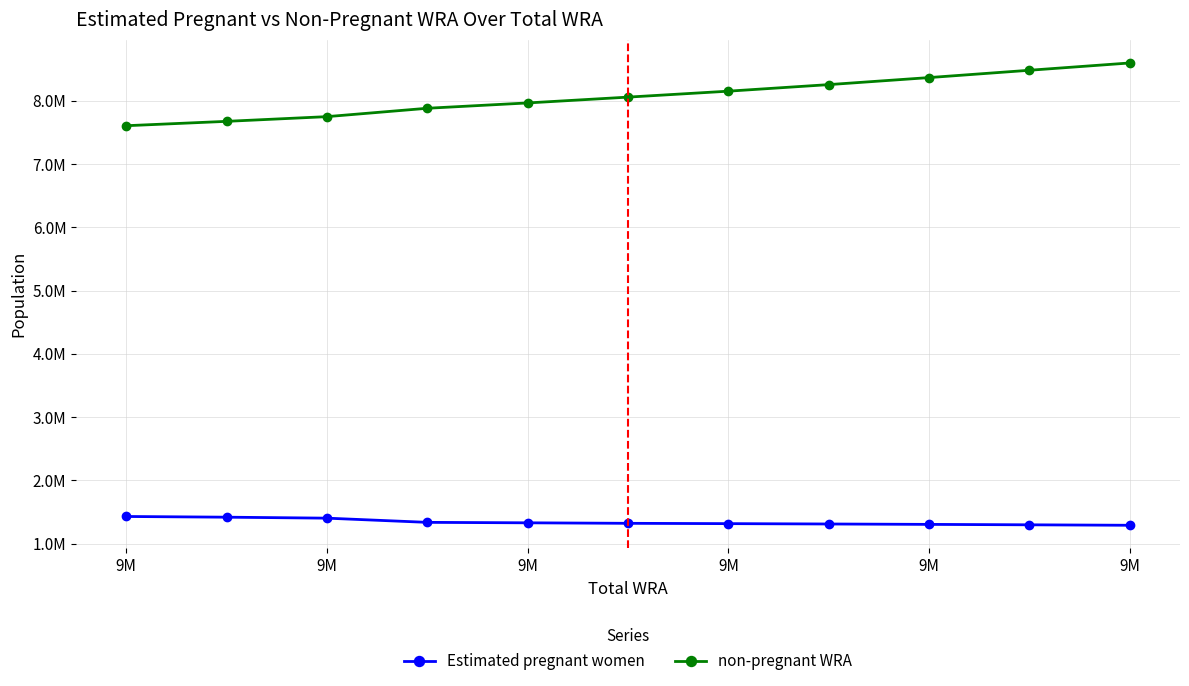

What are all the series names shown in the legend?

Estimated pregnant women, non-pregnant WRA